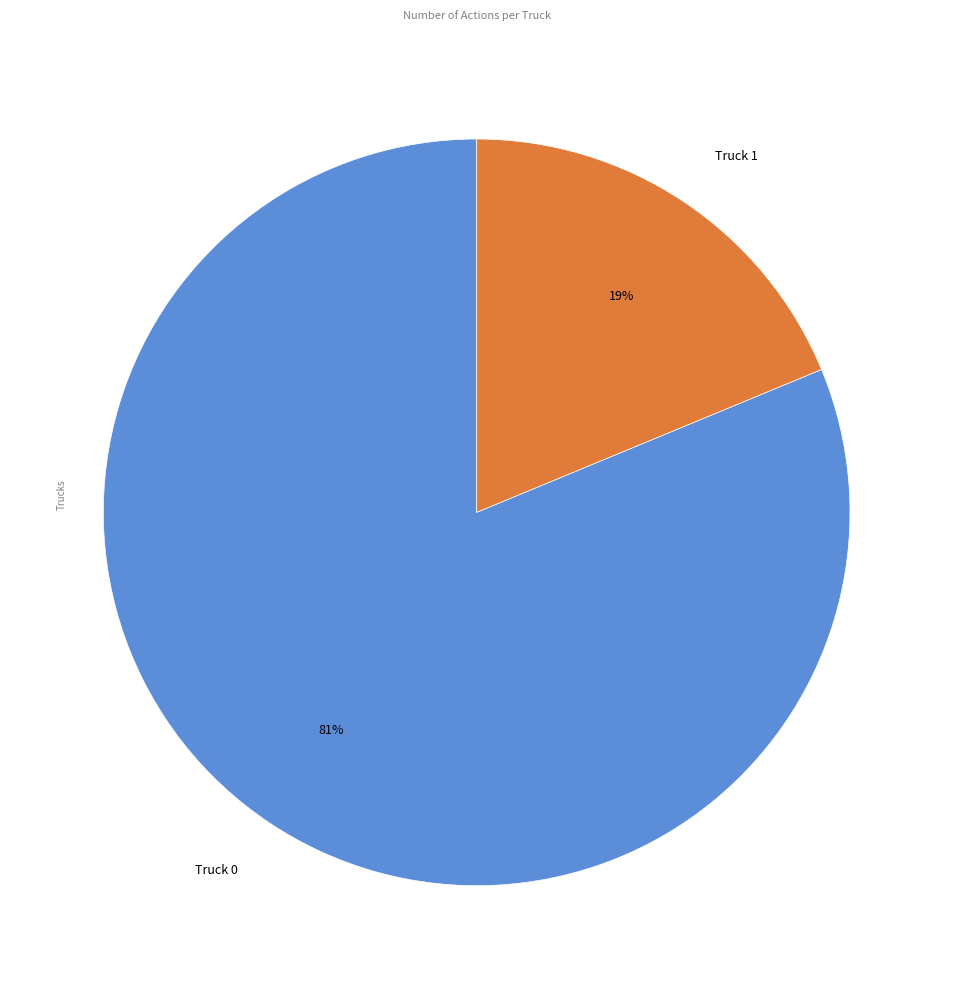

Rank the categories by value from highest to lowest.

Truck 0, Truck 1